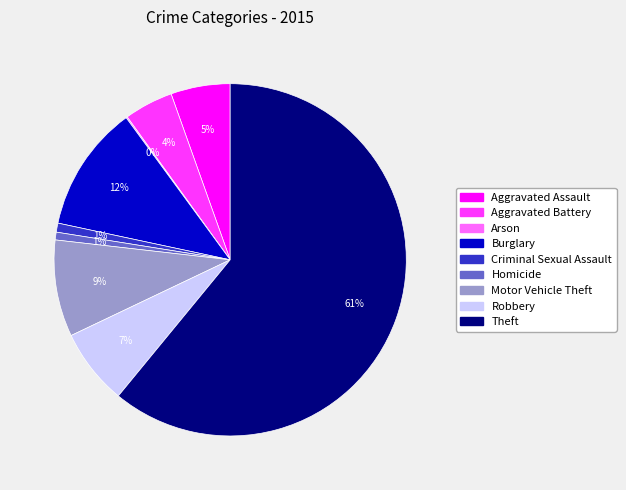

Is Theft the majority of the pie?

Yes